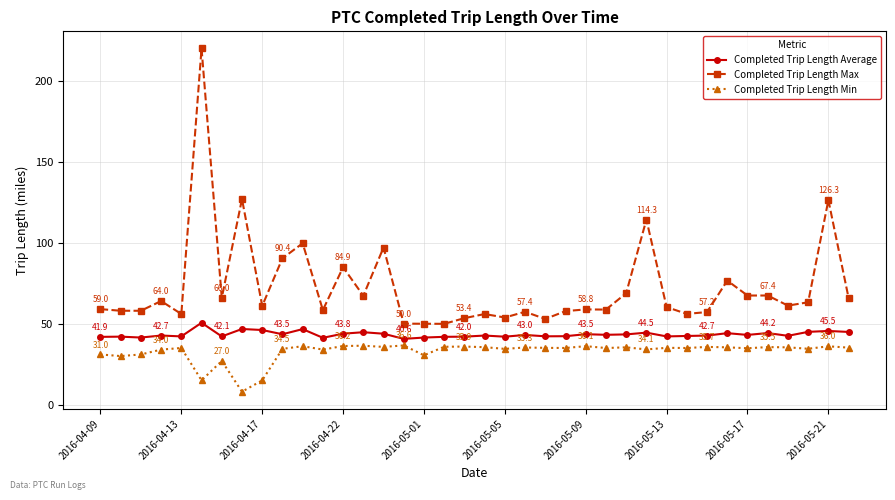

List the series in order of their peak value, lowest first.

Completed Trip Length Min, Completed Trip Length Average, Completed Trip Length Max